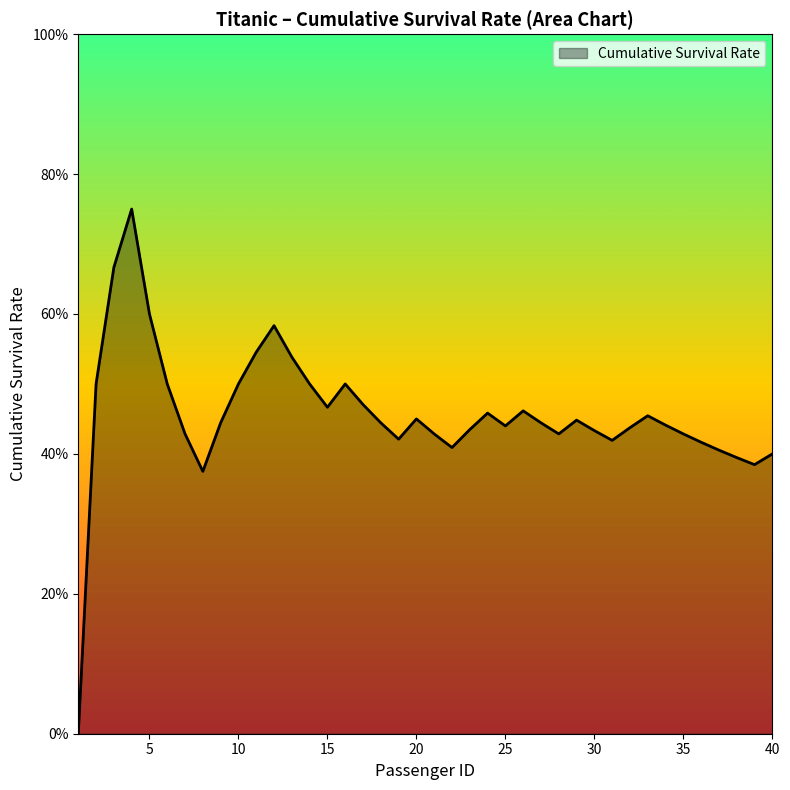

What is the difference between the maximum and second lowest values?

0.4